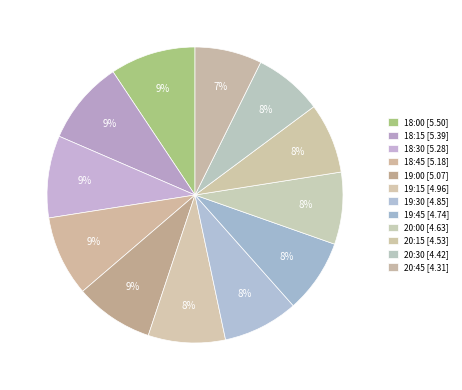

Which category has the biggest portion of the pie?

18:00